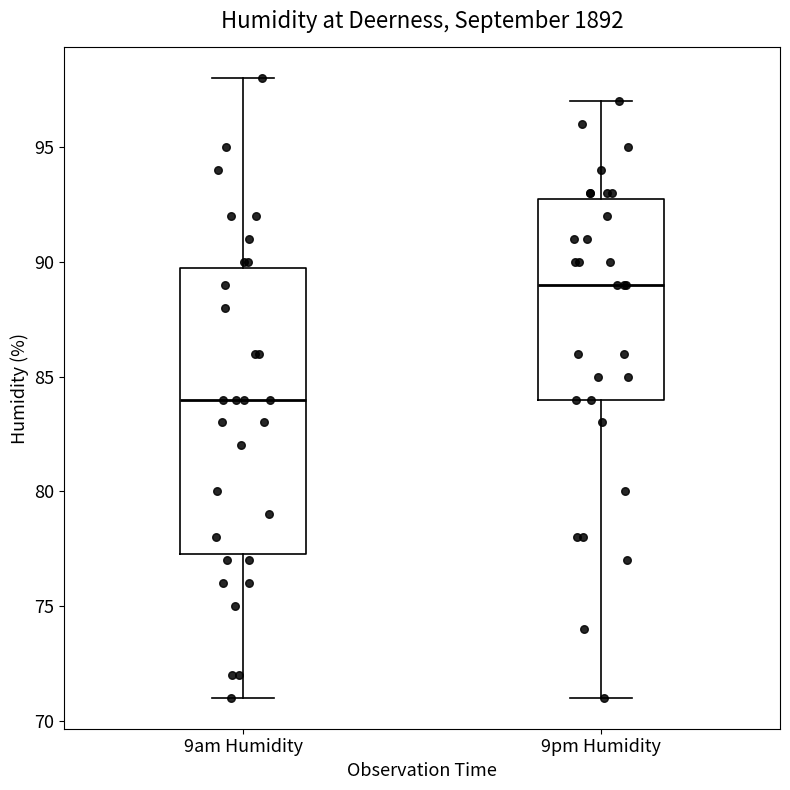

Where does the median line of the box for 9pm Humidity sit on the y-axis? The values are not printed on the chart, so give them approximately, as read against the axis.

89.0